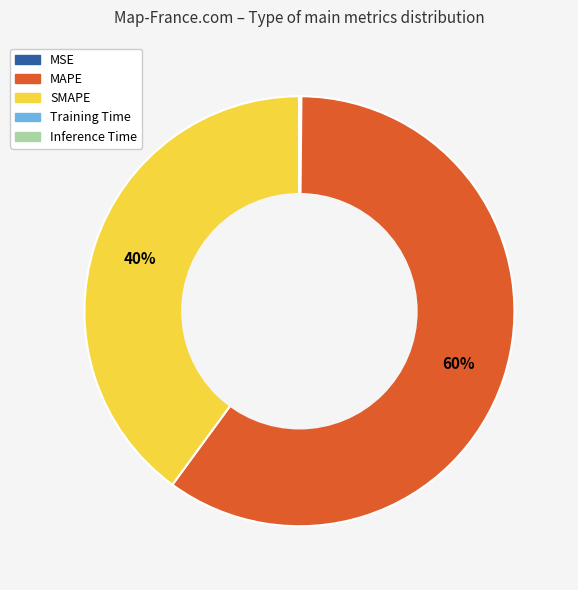

To the nearest percent, what is the average slice percentage?

20%